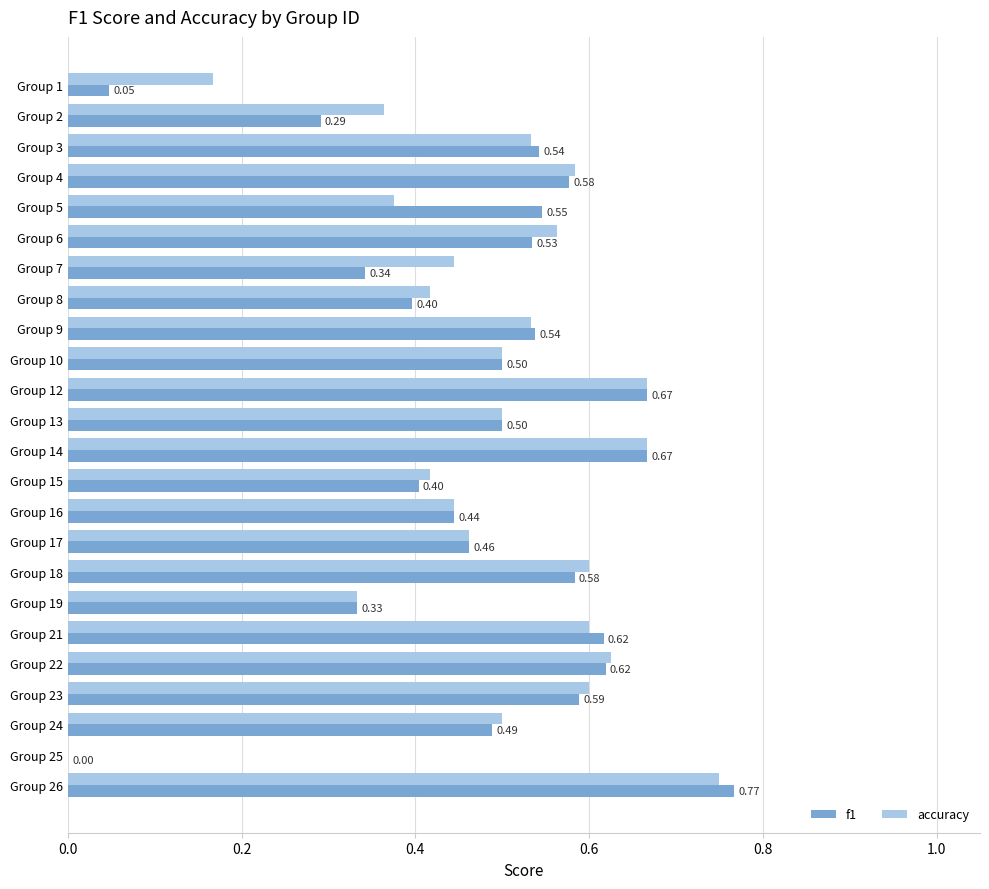

What is the sum of the accuracy values at Group 10 and Group 4?

1.1